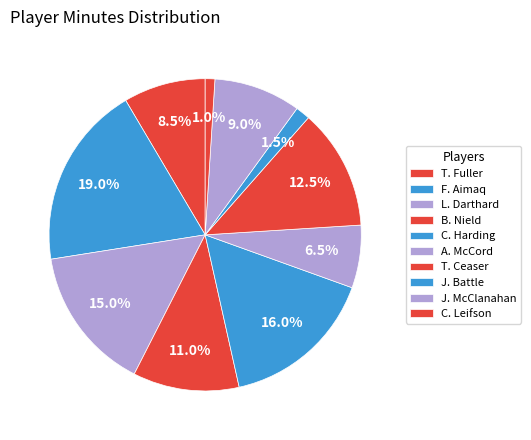

What is the smallest slice in the pie chart?

C. Leifson